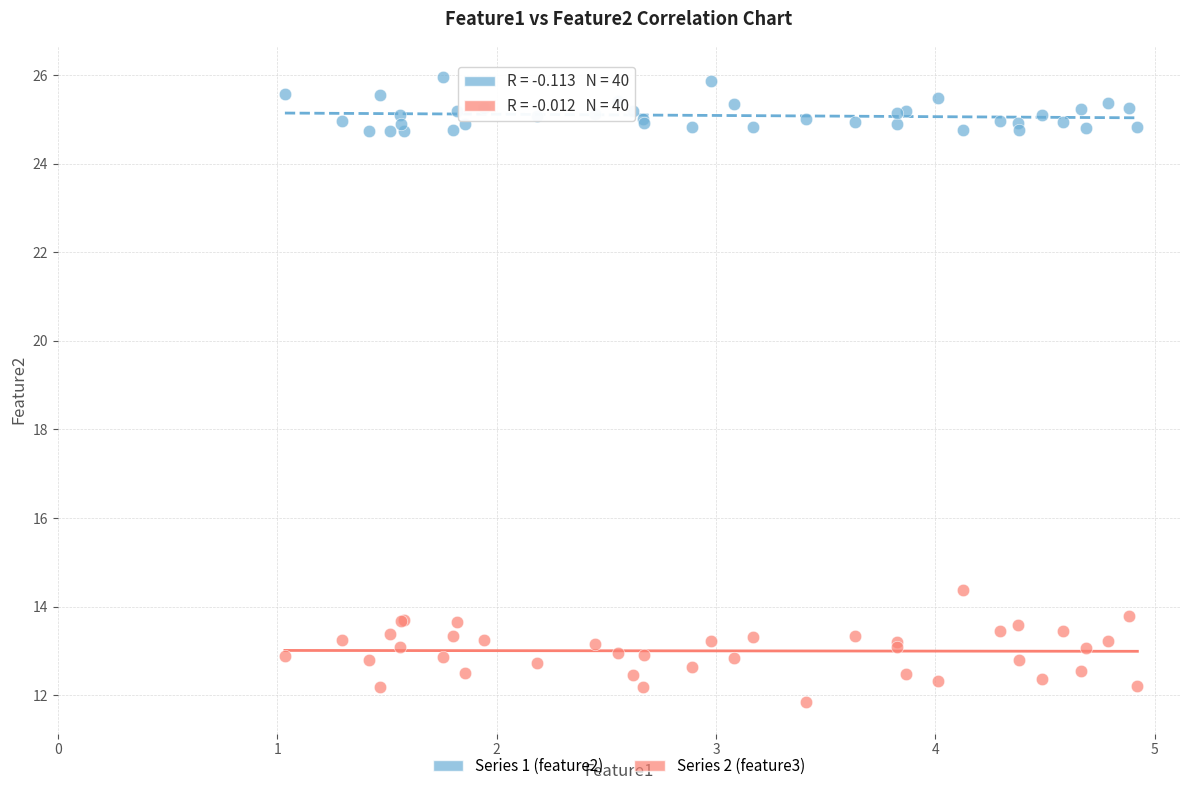

Across all series, what Y value is closest to 18?

14.4